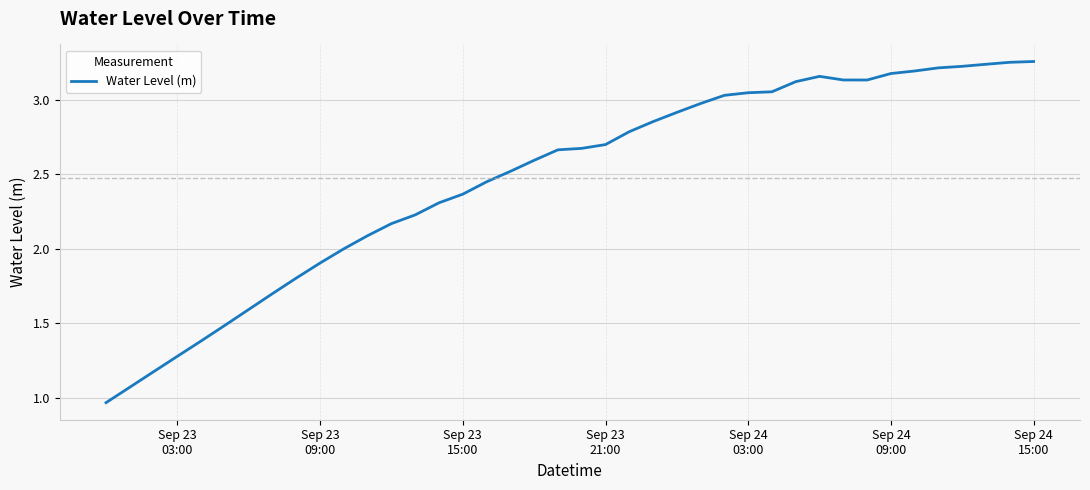

Does the chart display data point markers on the line(s)?

No